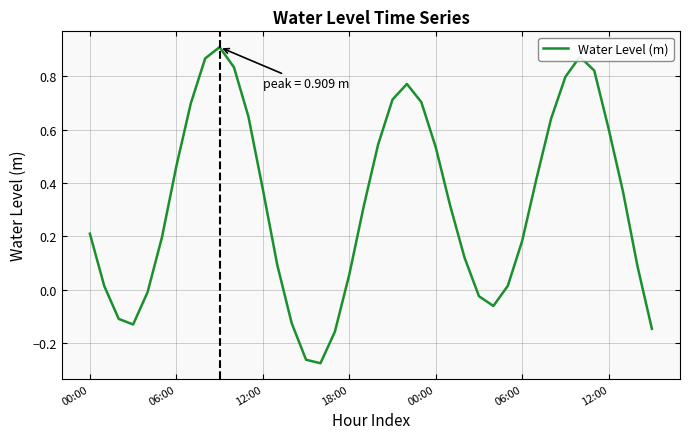

What is the difference between the maximum and minimum values?

1.2